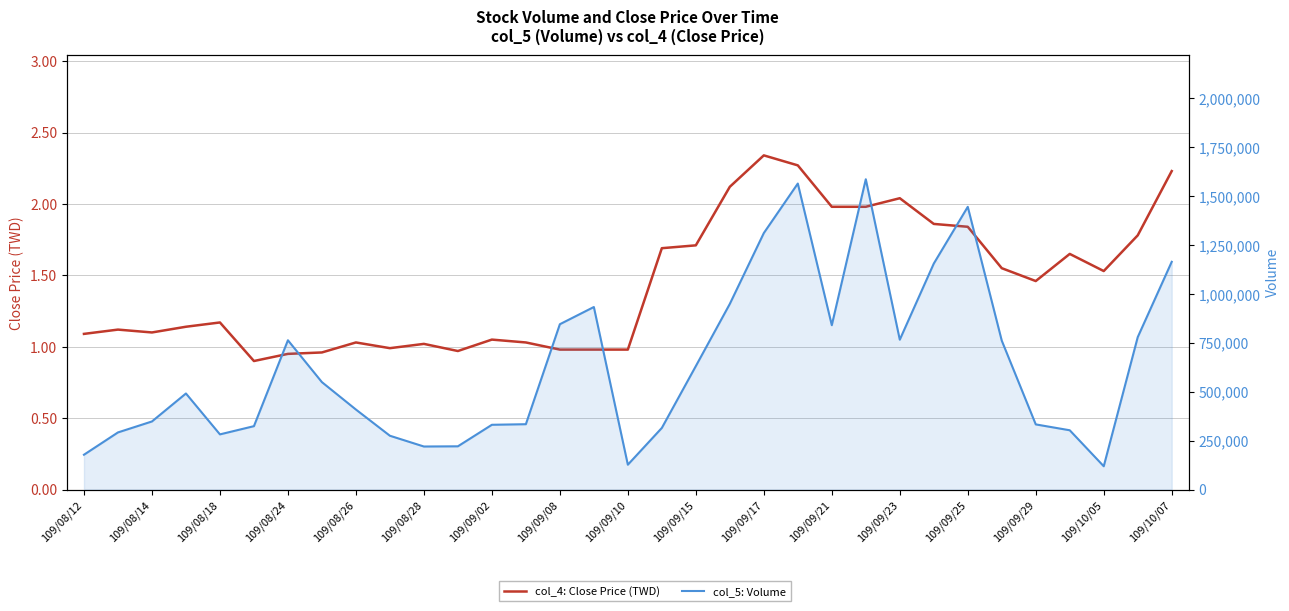

True or false: col_4: Close Price (TWD) has more than 0 interior local peaks.

True